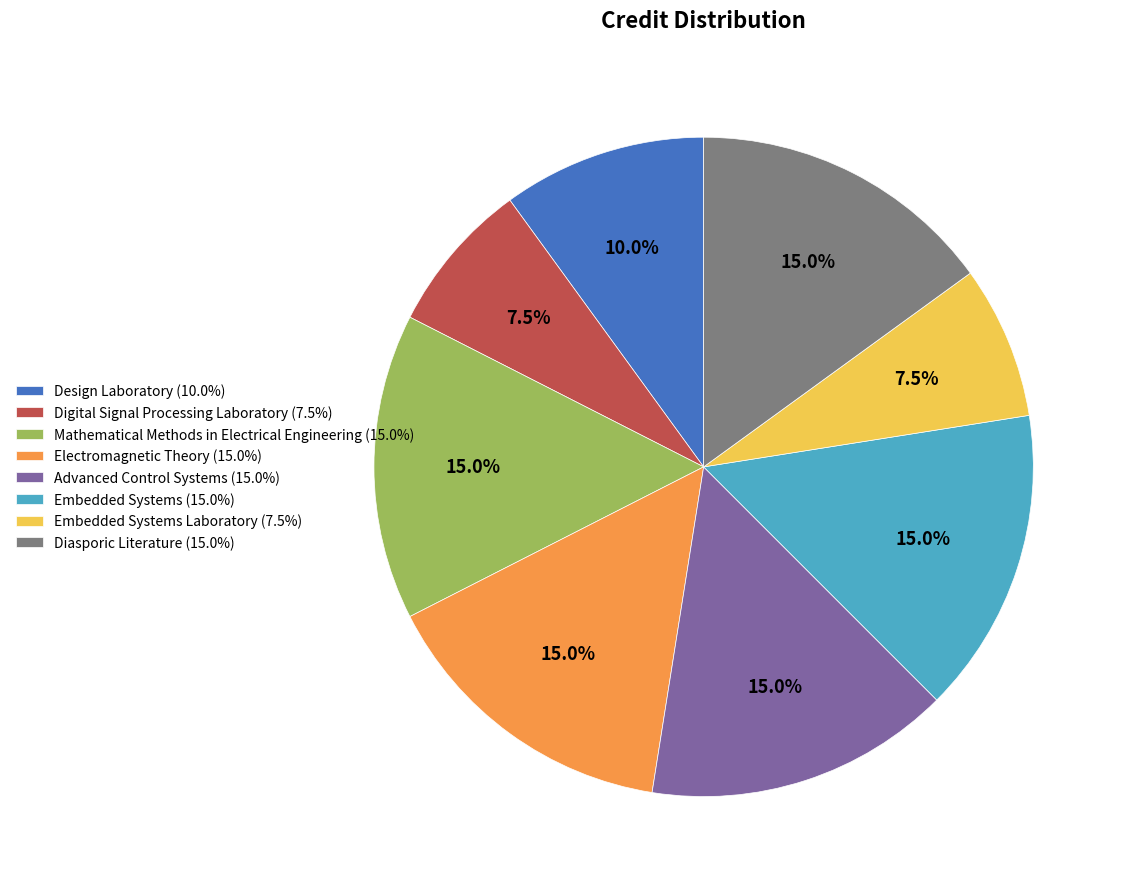

Is the sum of Advanced Control Systems (15.0%) and Embedded Systems Laboratory (7.5%) greater than half?

No